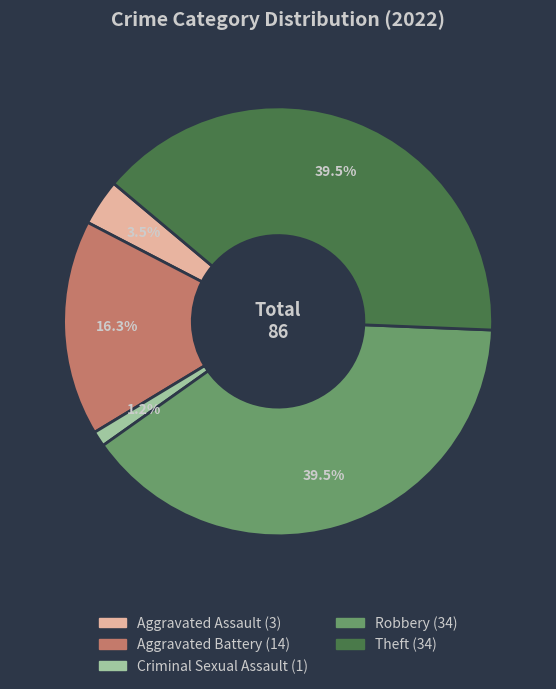

Which has a higher value, Robbery or Criminal Sexual Assault?

Robbery